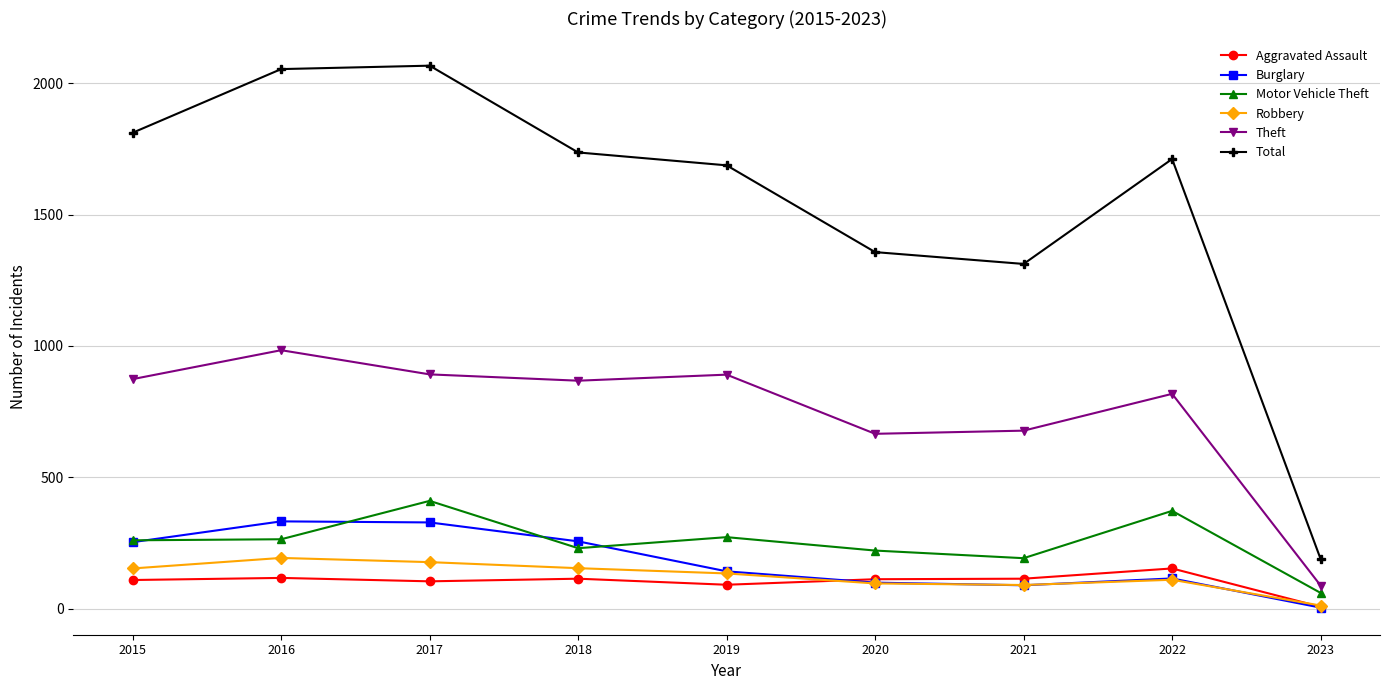

True or false: Aggravated Assault and Total cross at least once.

False